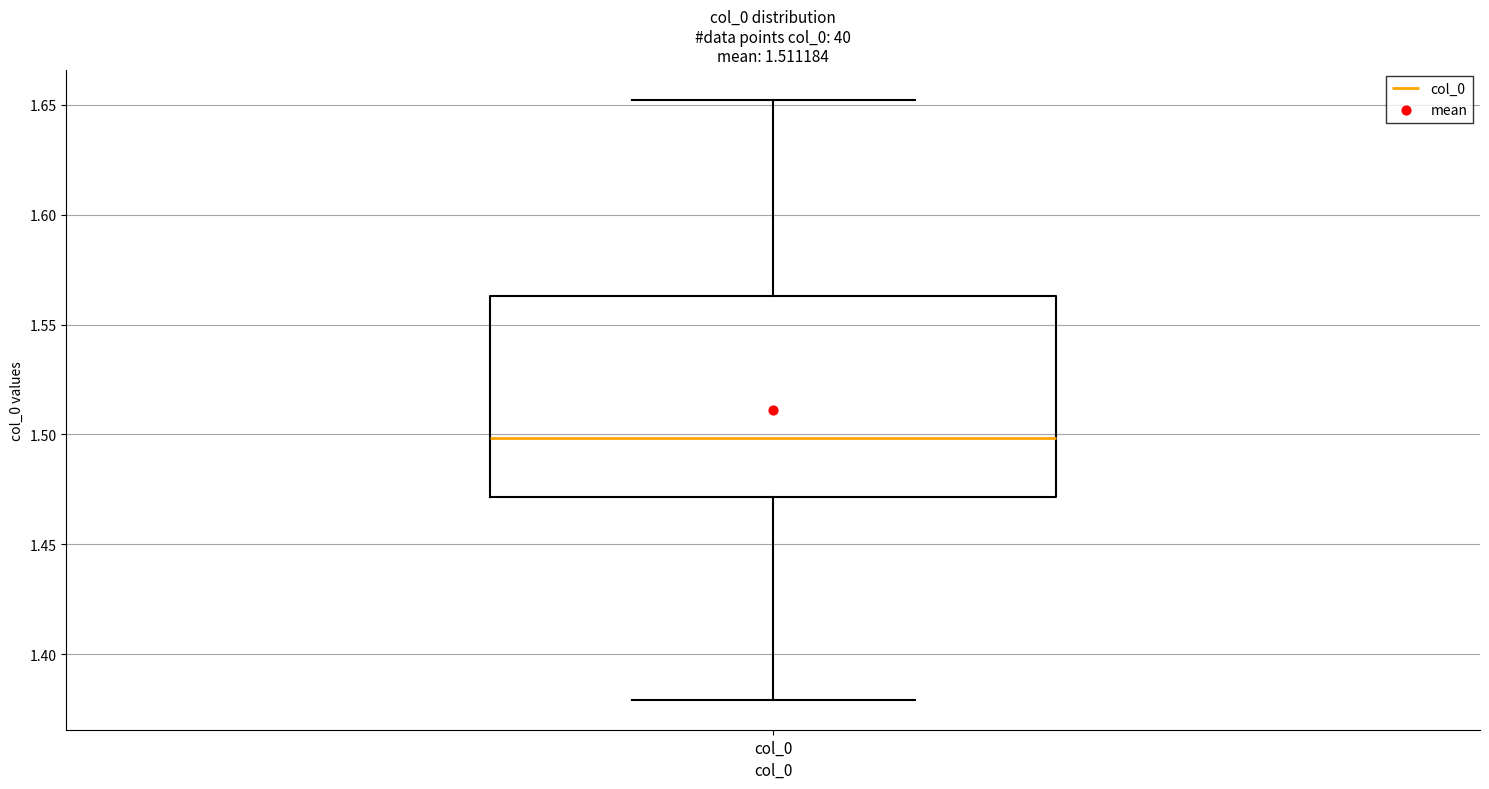

Transcribe this box plot: give where the median line is, the range the box spans, and where the two whiskers end, as read against the y-axis. The values are not printed on the chart, so give them approximately, as read against the axis.

median 1.500, box 1.470 to 1.565, whiskers 1.380 to 1.650